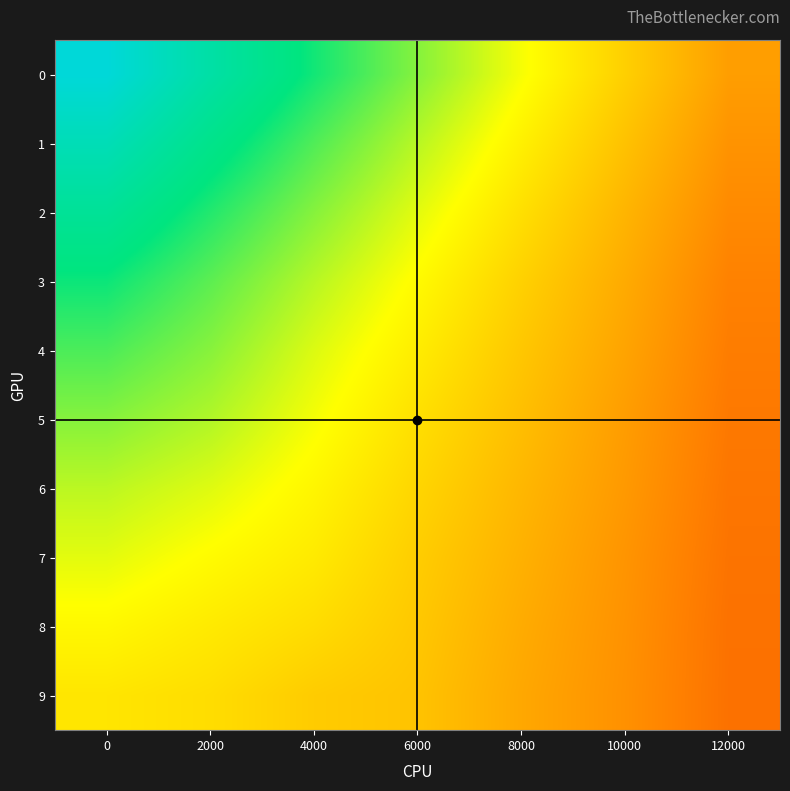

Reading left to right, list all the values displayed in this chart.

0: 0=1.0	2000=0.9	4000=0.7	6000=0.6	8000=0.5	10000=0.4	12000=0.3
1: 0=0.9	2000=0.8	4000=0.7	6000=0.6	8000=0.5	10000=0.4	12000=0.3
2: 0=0.8	2000=0.7	4000=0.6	6000=0.5	8000=0.4	10000=0.4	12000=0.3
3: 0=0.7	2000=0.7	4000=0.6	6000=0.5	8000=0.4	10000=0.3	12000=0.3
4: 0=0.7	2000=0.6	4000=0.5	6000=0.5	8000=0.4	10000=0.3	12000=0.2
5: 0=0.6	2000=0.6	4000=0.5	6000=0.4	8000=0.4	10000=0.3	12000=0.2
6: 0=0.6	2000=0.5	4000=0.5	6000=0.4	8000=0.4	10000=0.3	12000=0.2
7: 0=0.5	2000=0.5	4000=0.5	6000=0.4	8000=0.3	10000=0.3	12000=0.2
8: 0=0.5	2000=0.5	4000=0.4	6000=0.4	8000=0.3	10000=0.3	12000=0.2
9: 0=0.5	2000=0.4	4000=0.4	6000=0.4	8000=0.3	10000=0.3	12000=0.2